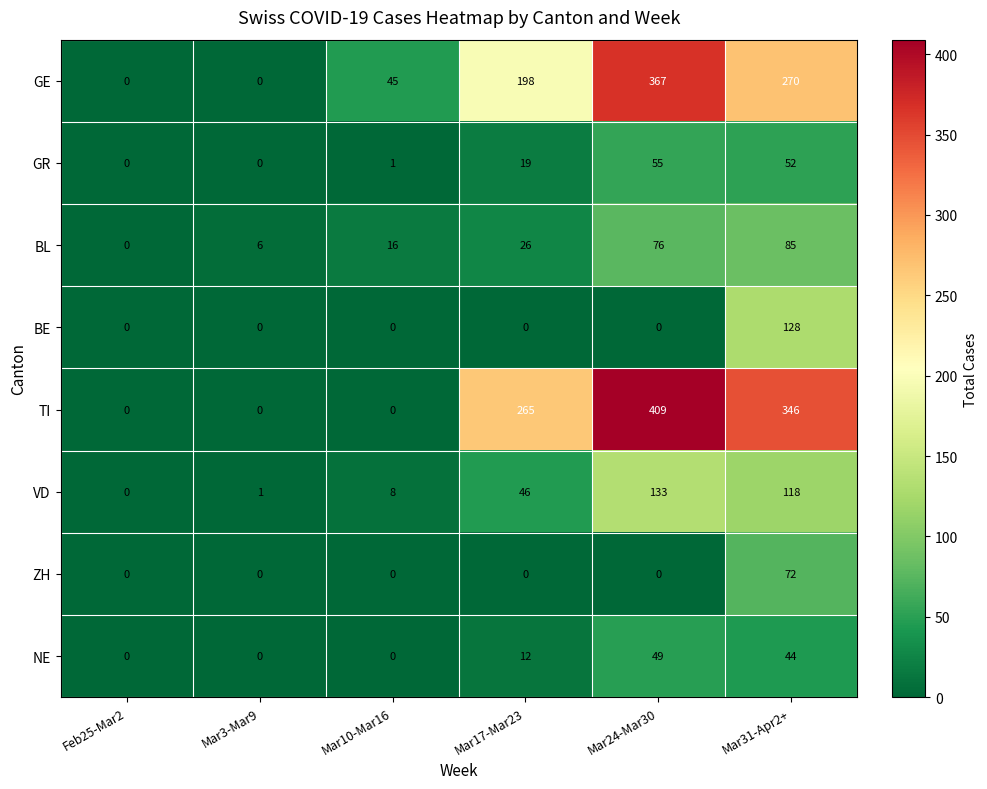

Is it true that VD equals 208 at Mar31-Apr2+?

False